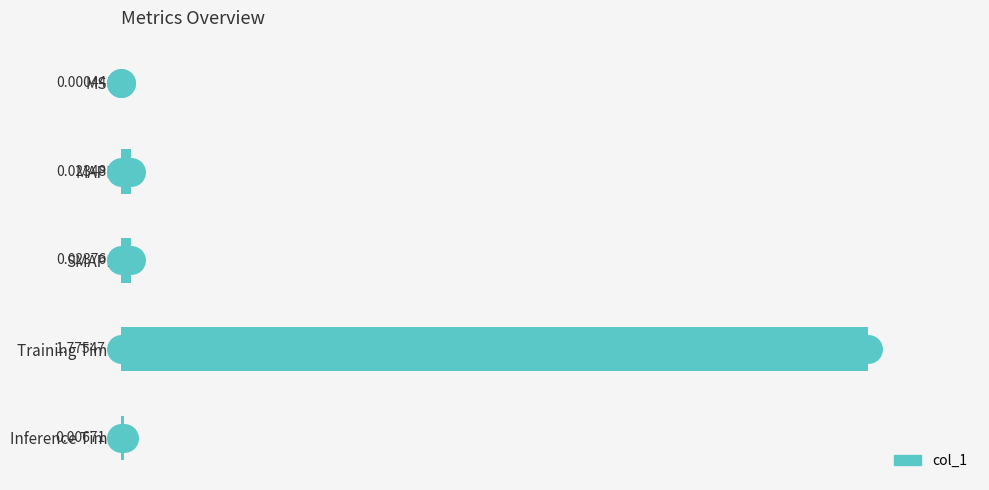

At which label is the value closest to 0?

MSE